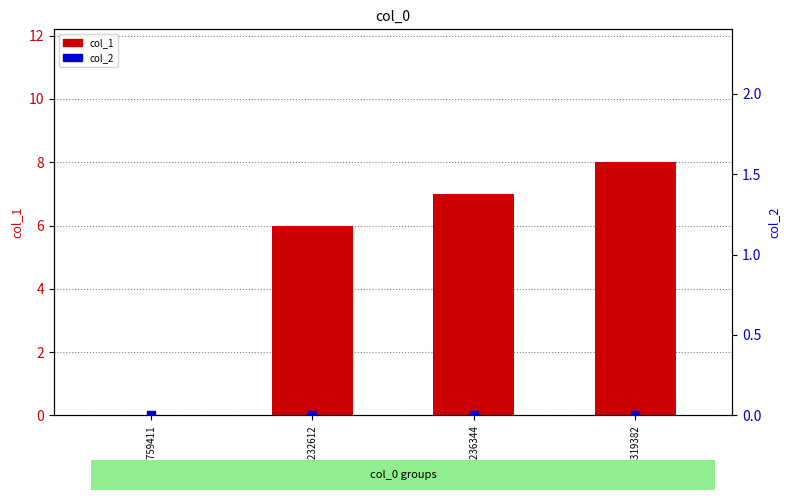

What is the total value across all series at 1608319382?

8